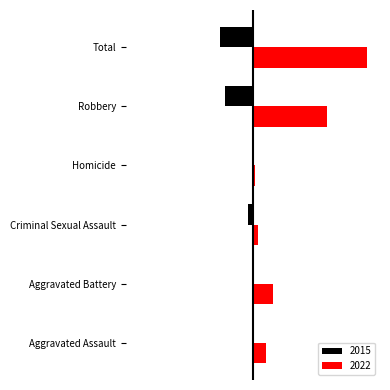

At which category does the chart reach its peak across all series?

Total